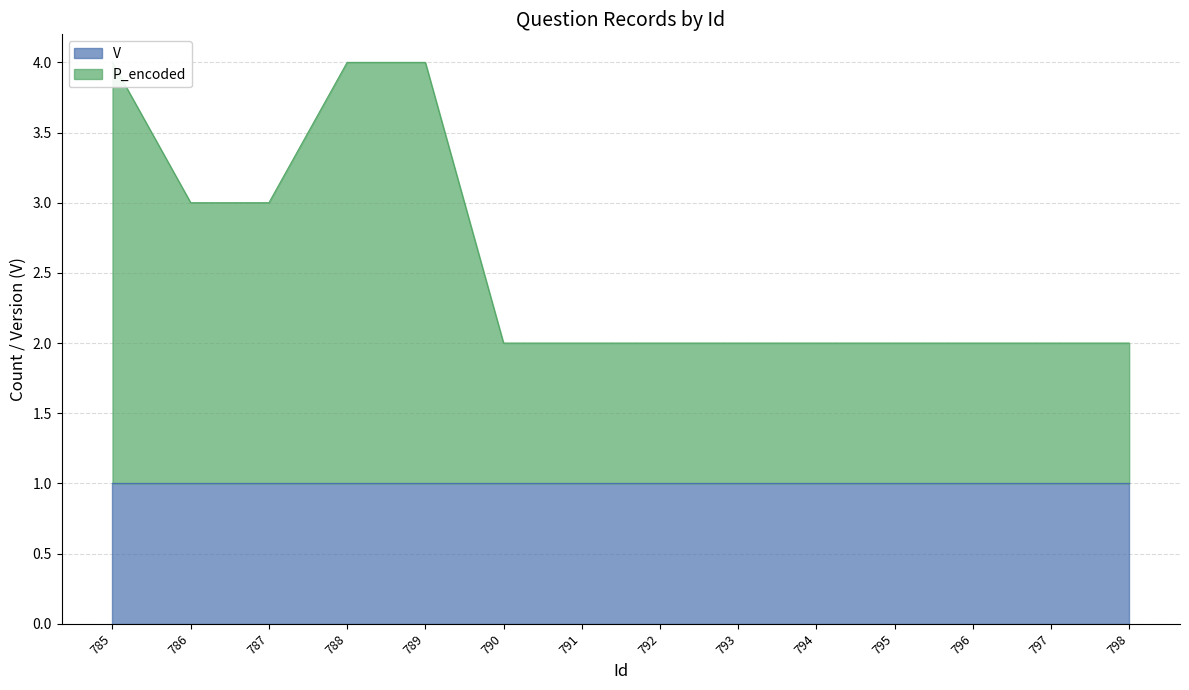

The value at 787 is 3. True or false?

True